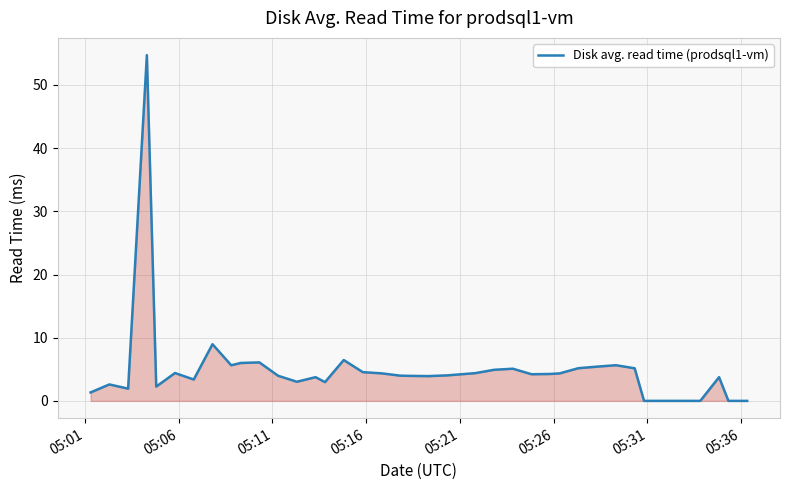

What is the difference between the maximum and minimum values?

54.7